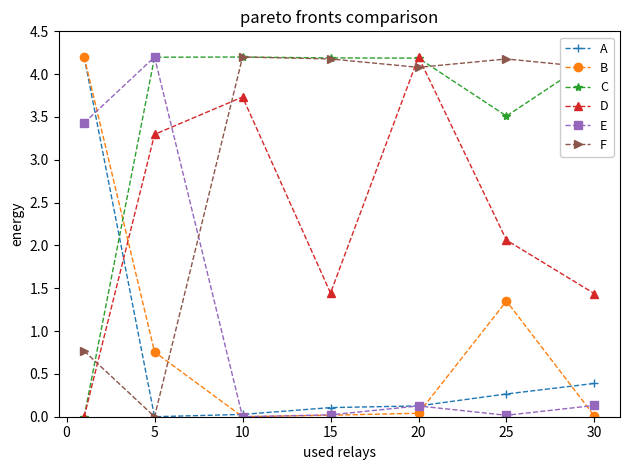

True or false: A has more than 1 points higher than both neighbors.

False